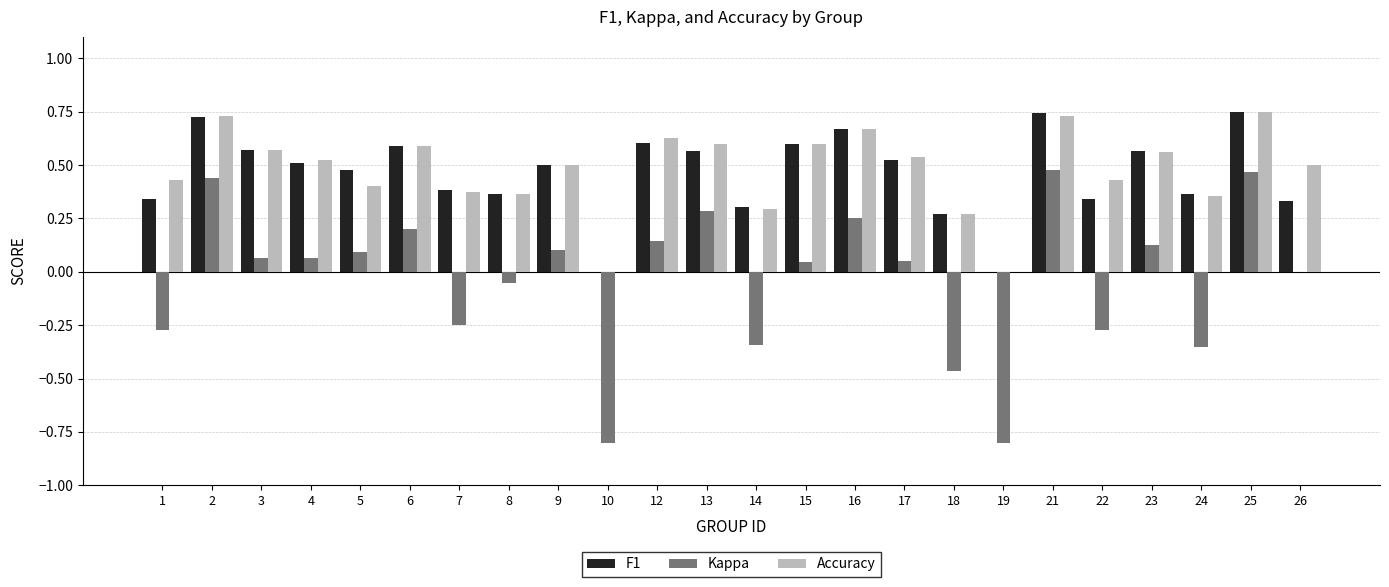

Does the chart contain stacked bars?

No